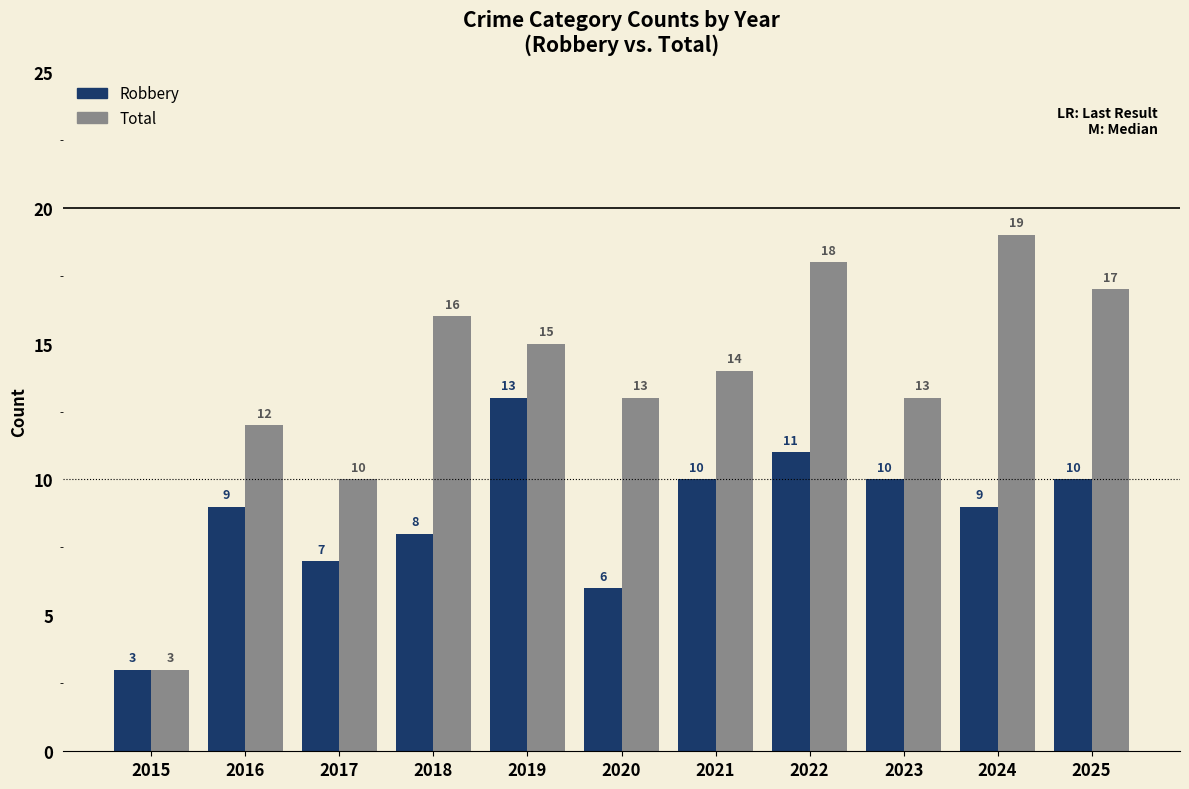

The Total series shows 12 at 2016. True or false?

True